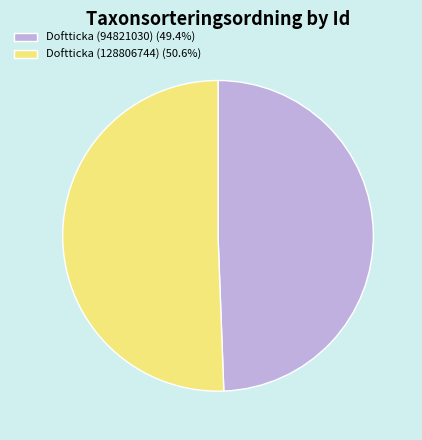

Is there a majority slice in this chart?

Yes